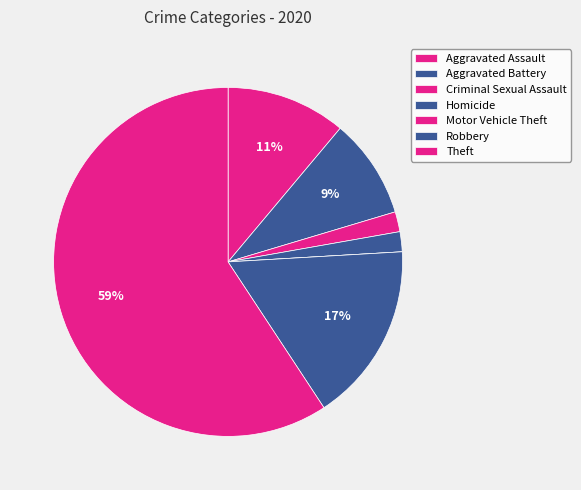

Does any single category account for the majority?

Yes